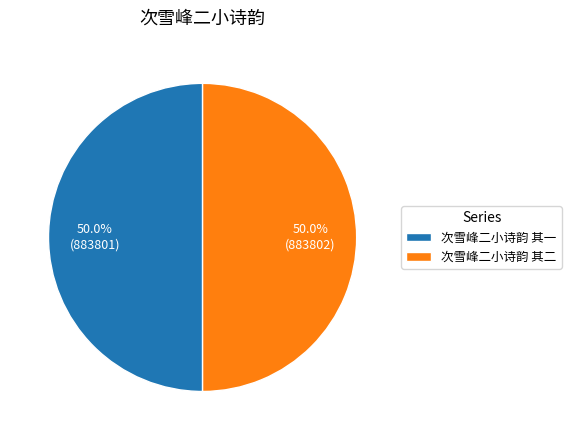

Approximately how many times larger is the value at 次雪峰二小诗韵 其一 compared to 次雪峰二小诗韵 其二?

1.0